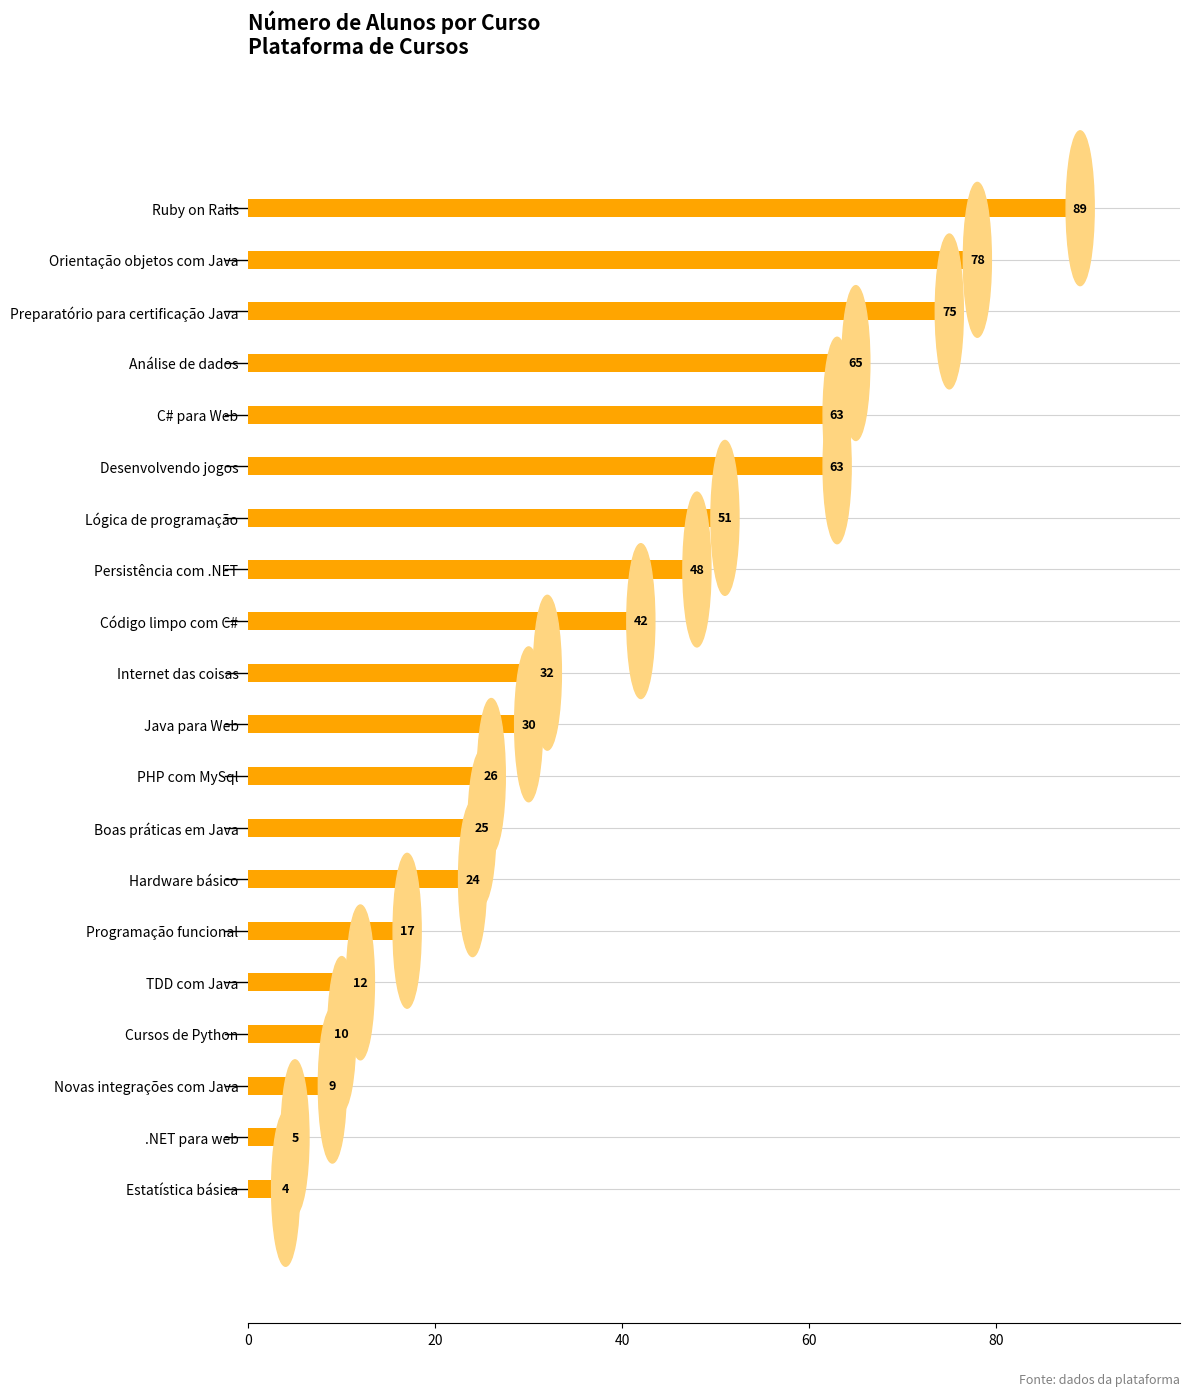

The value at Cursos de Python is 16. True or false?

False